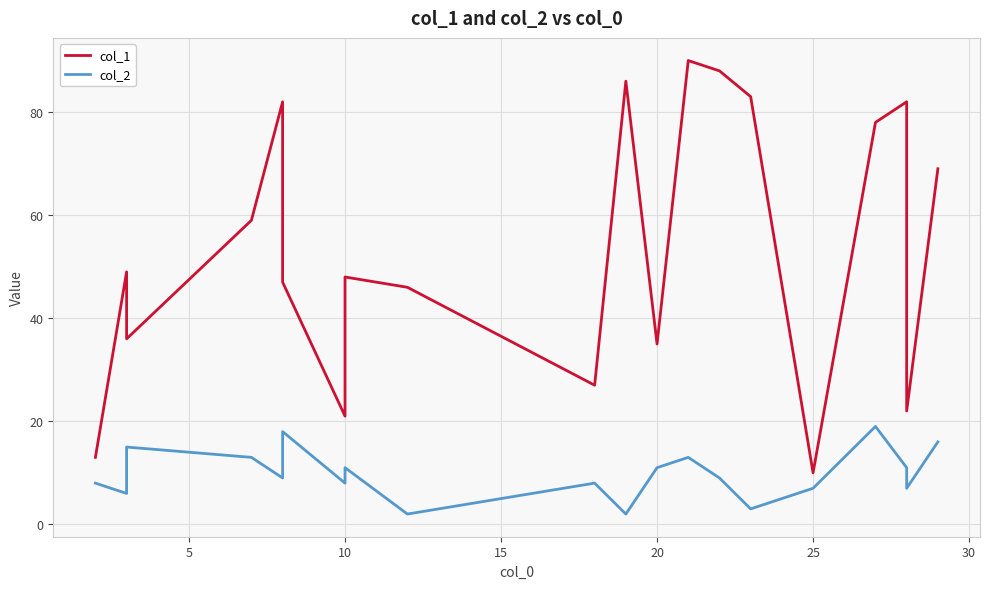

Which series has the largest range (max minus min)?

col_1